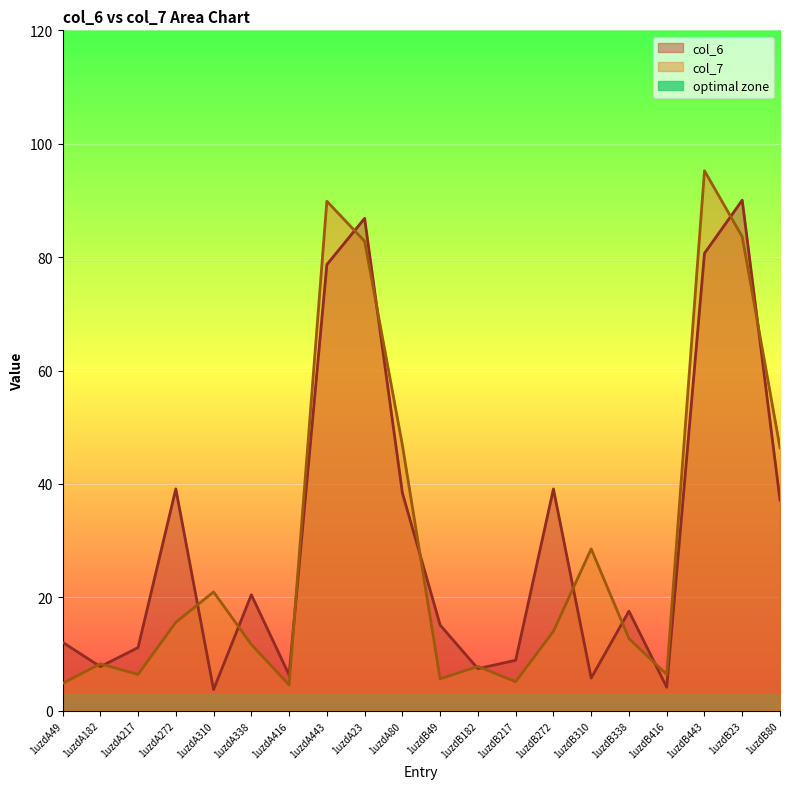

At which label does col_6 reach its peak?

1uzdB23